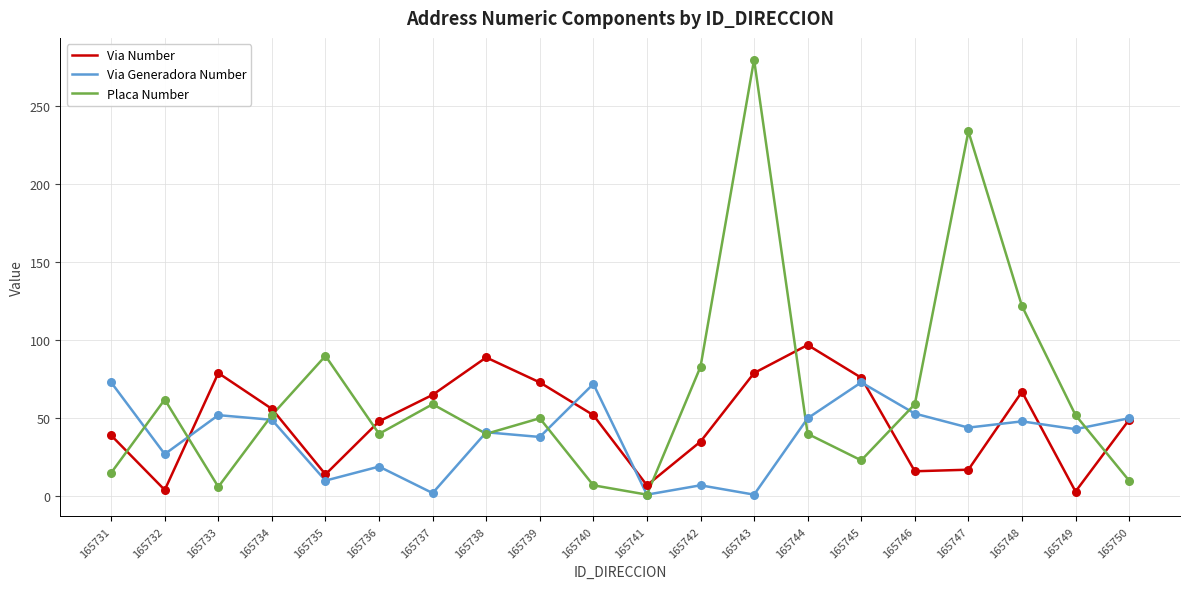

At how many categories does at least one series exceed 269?

1